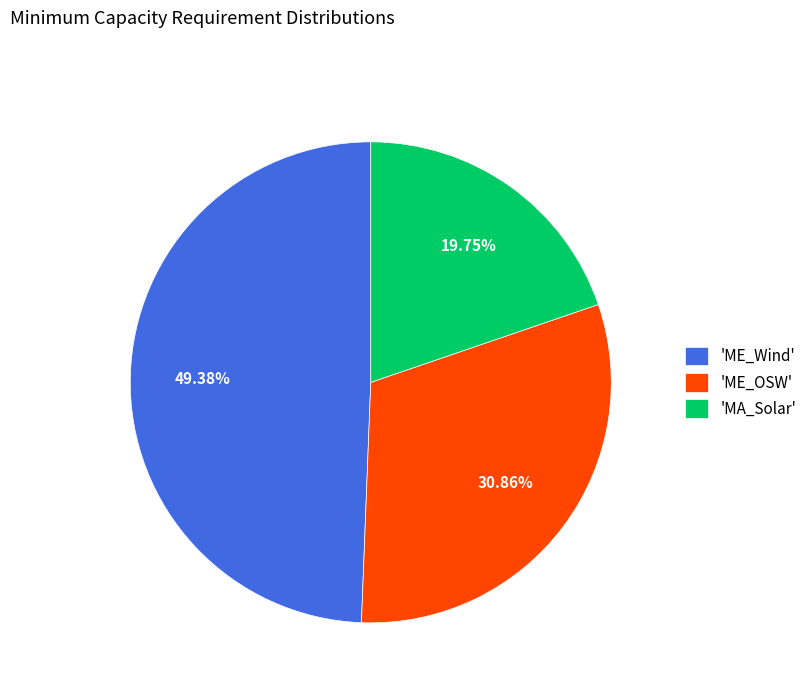

Does any single category account for the majority?

No